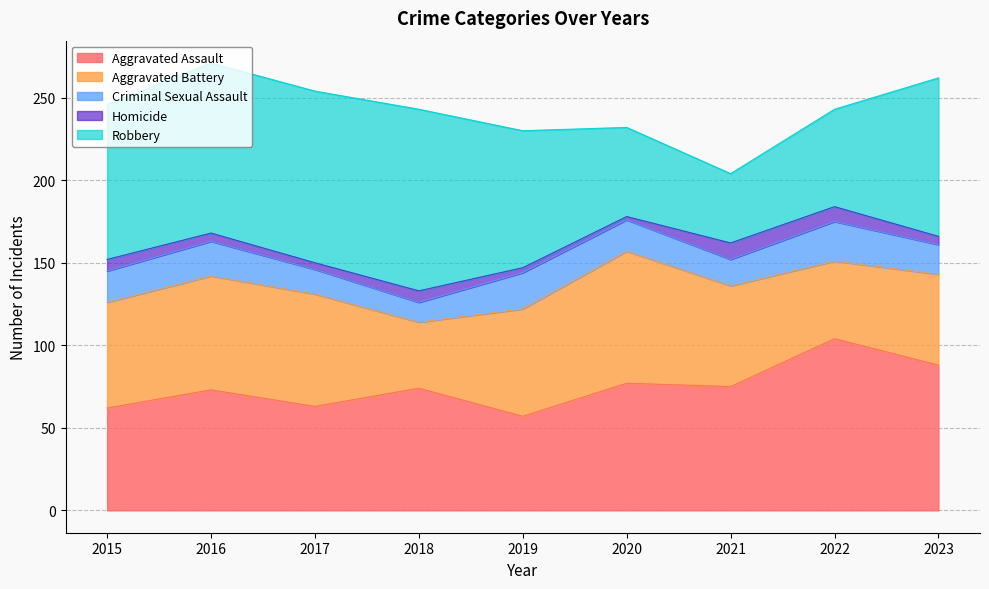

What is the minimum value for Aggravated Battery?

40